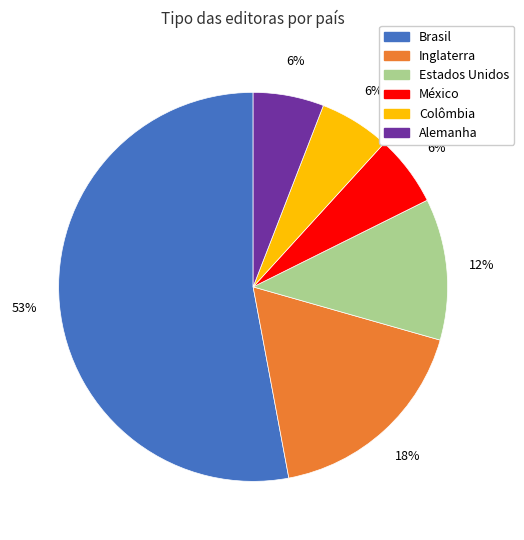

What percentage is the México slice, to the nearest percent?

6%